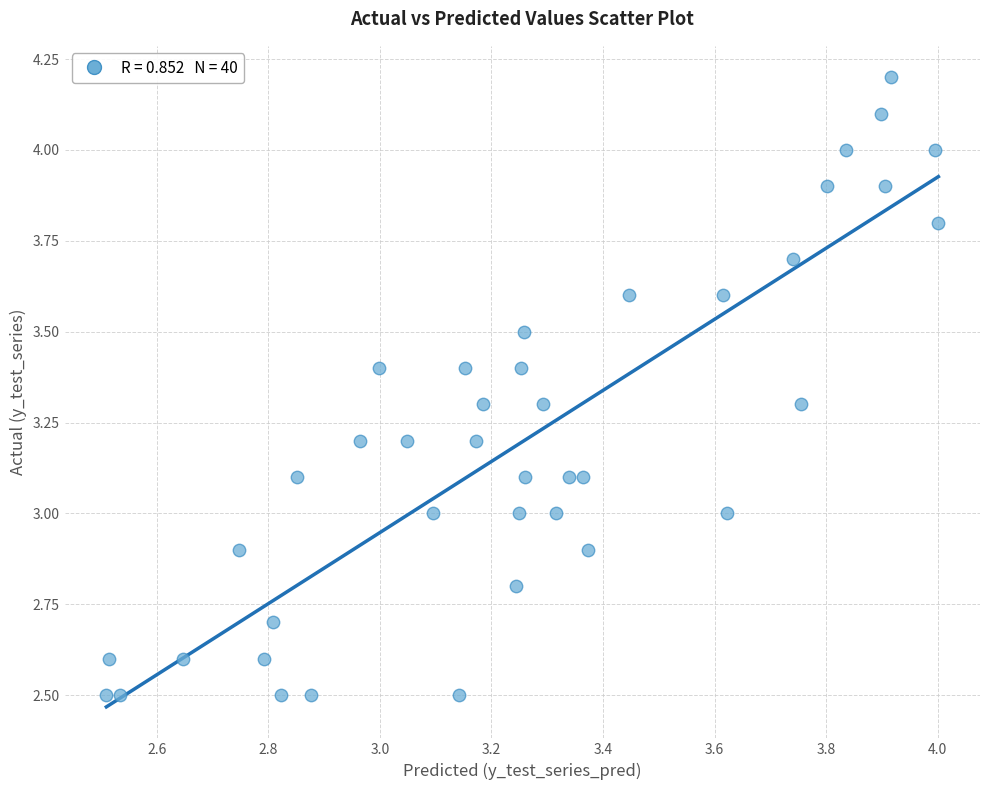

What is the range of X values (max minus min)?

1.5